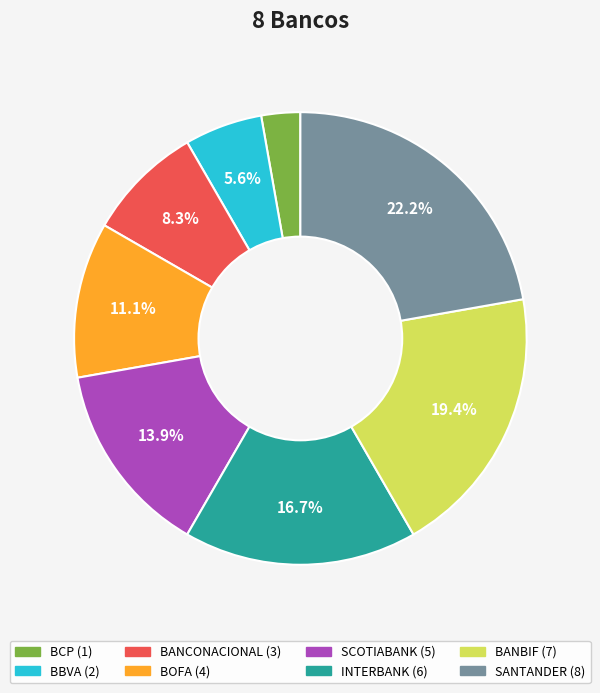

Between BCP and SANTANDER, which is larger?

SANTANDER